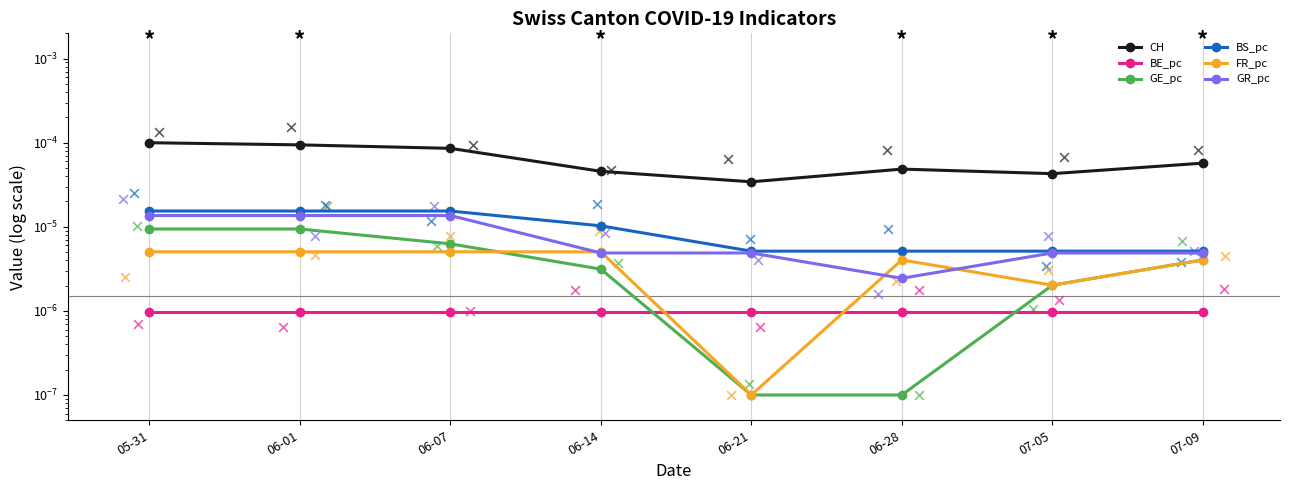

At which category is the sum across all series the highest?

05-31